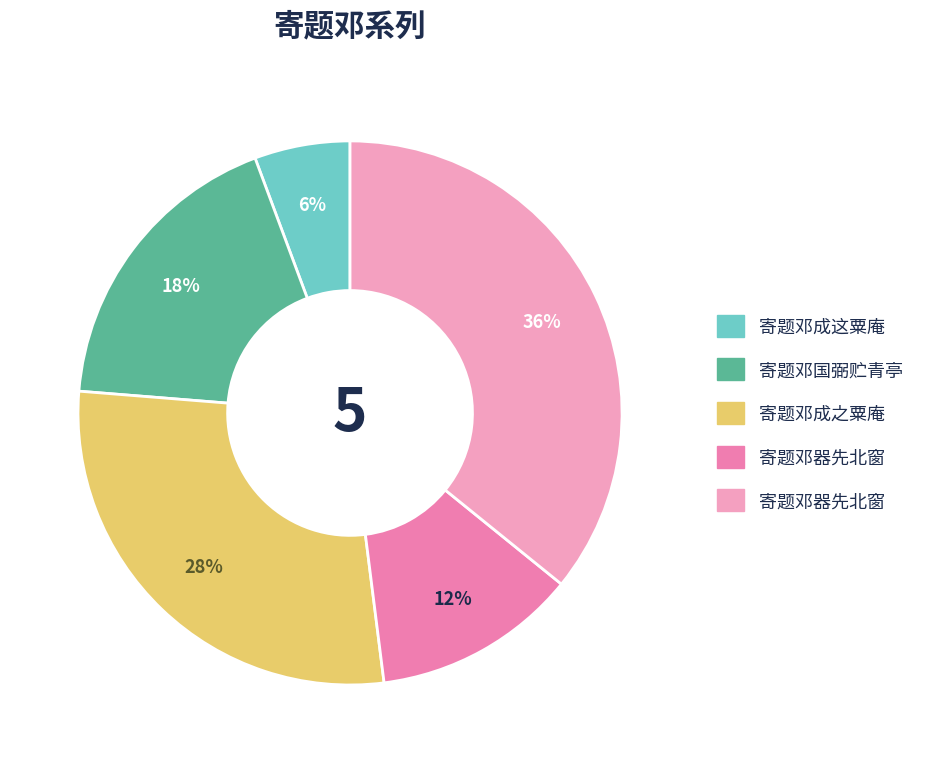

How many slices are in this pie chart?

5